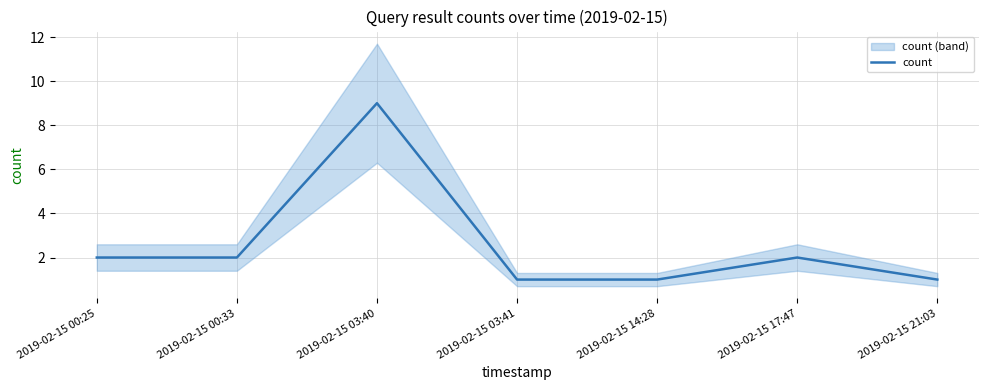

What is the greatest value displayed?

9